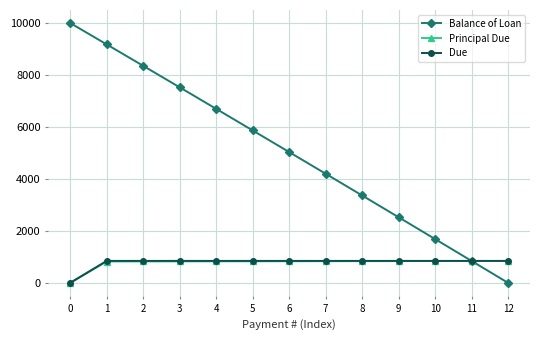

What is the difference between the highest and lowest values at 2?

7527.8